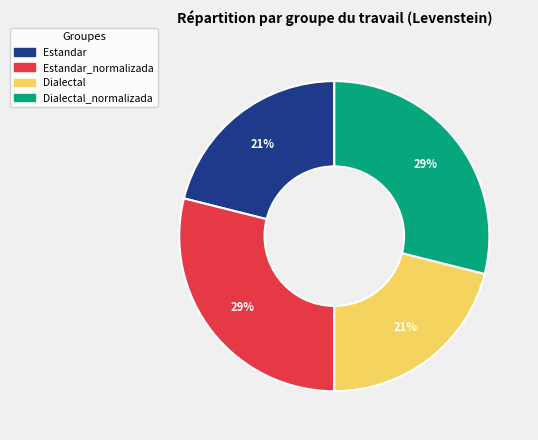

Is it true that Estandar is 34% of the pie?

False